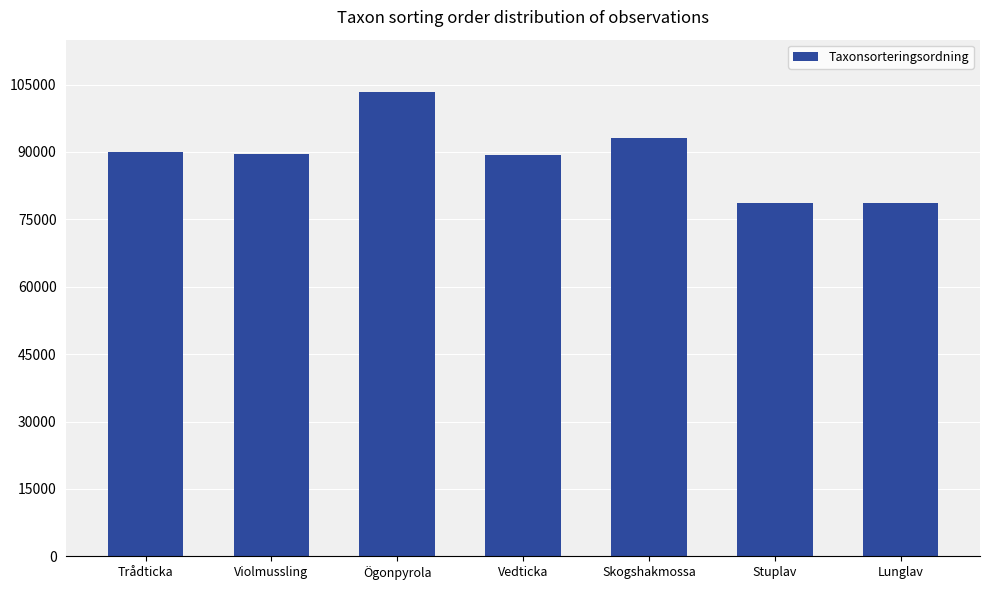

Is it true that the value at Stuplav is 103440?

False